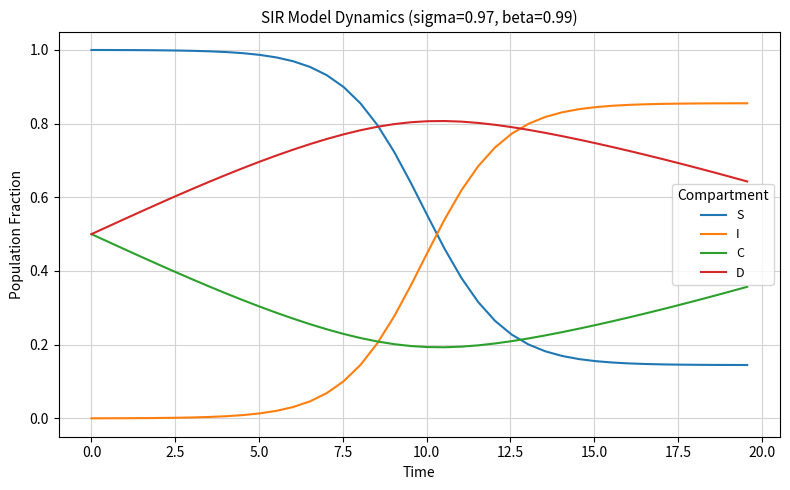

Rank the series by their average value, from lowest to highest.

C, I, S, D